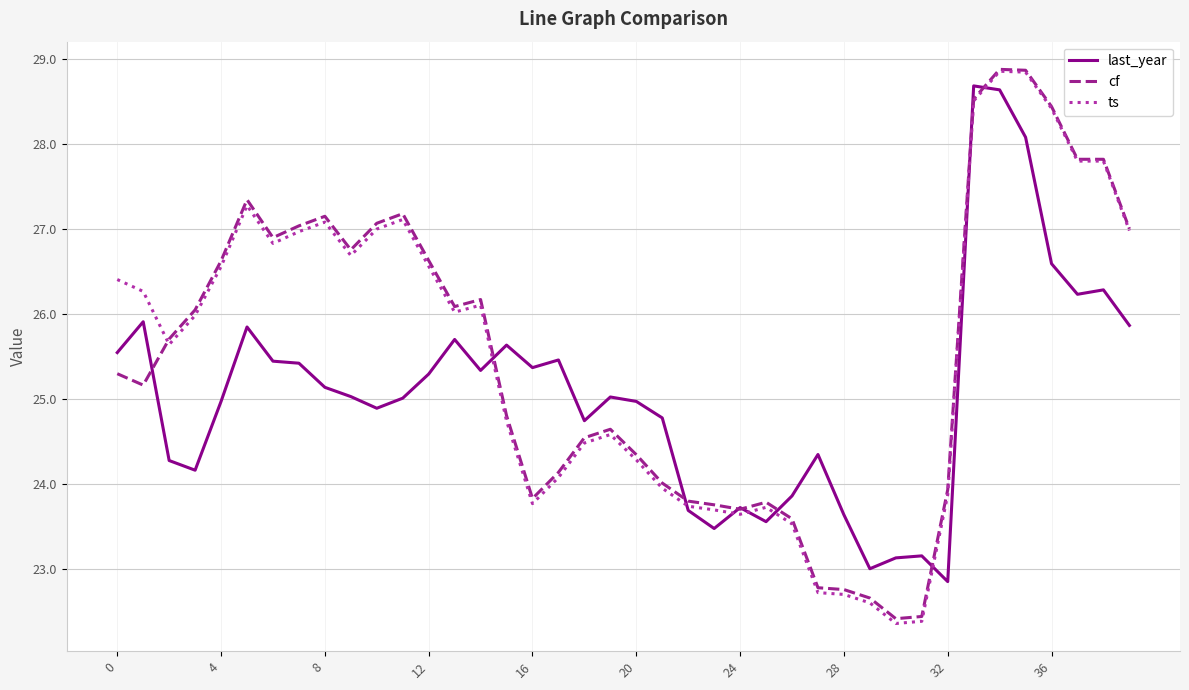

Which series has the largest range (max minus min)?

ts